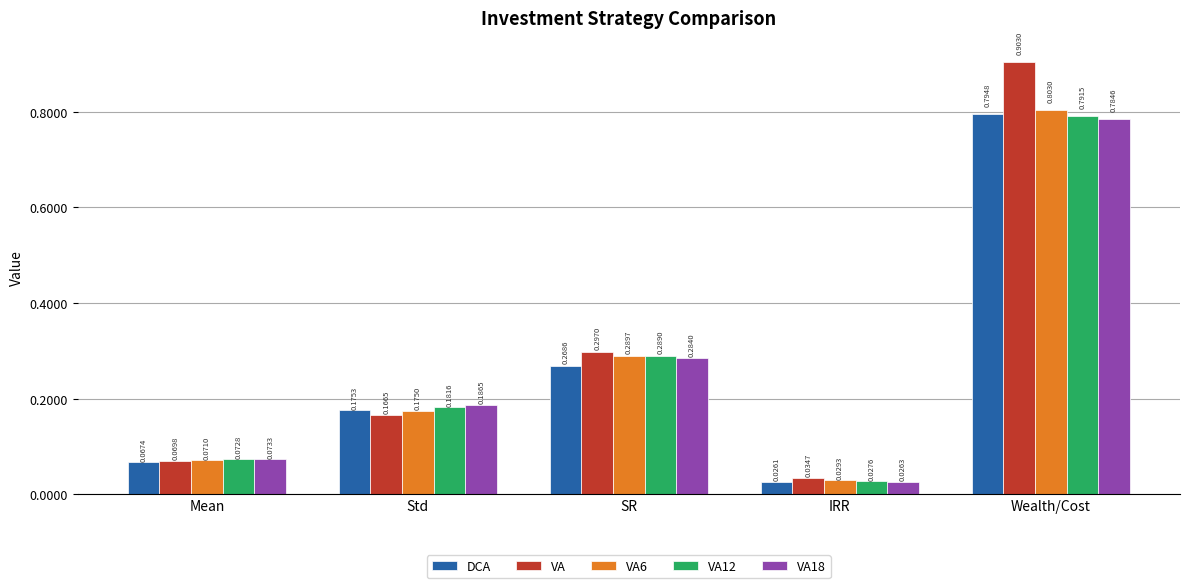

Where is DCA nearest to the value 0?

IRR